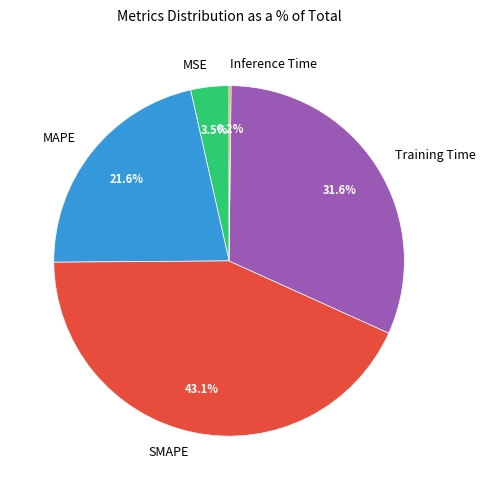

Do MAPE and Training Time together represent more than half of the pie?

Yes